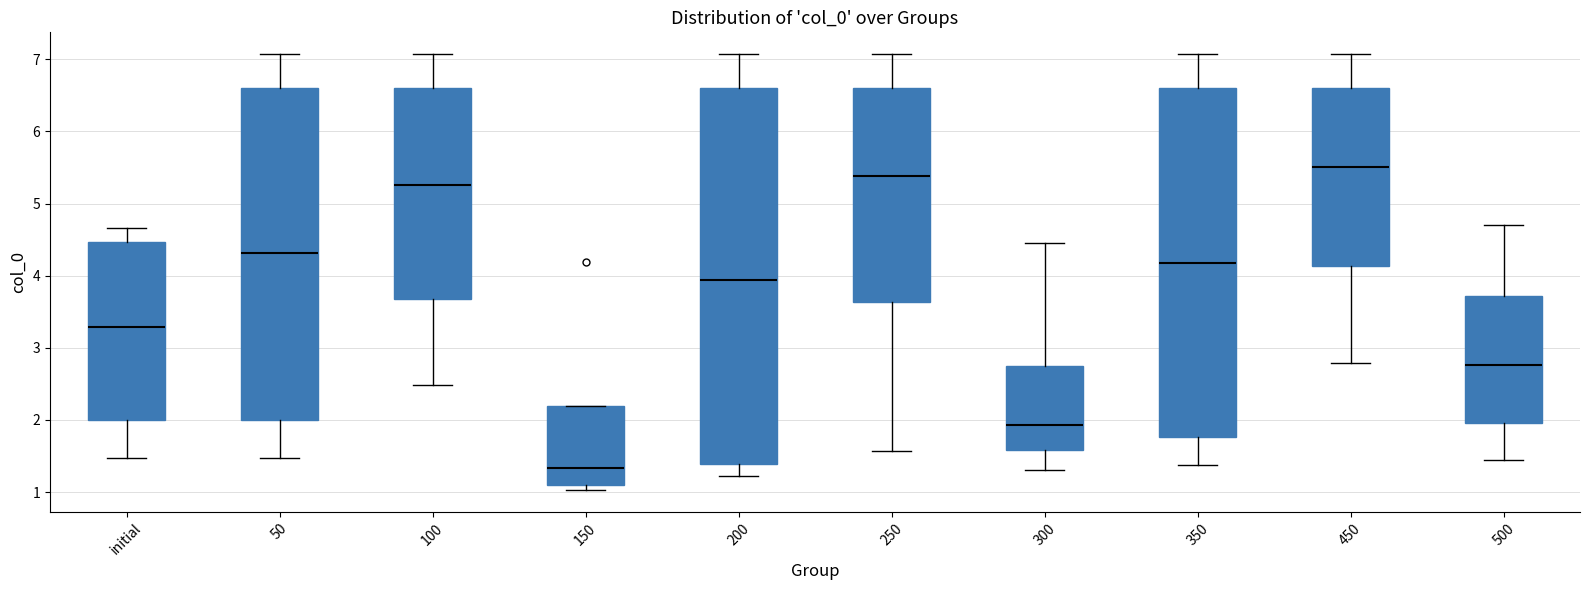

Reading left to right, transcribe this box plot: for each box, give where its median line is, the range the box spans, and where its two whiskers end, as read against the y-axis. The values are not printed on the chart, so give them approximately, as read against the axis.

initial: median 3.3, box 2.0 to 4.5, whiskers 1.5 to 4.7
50: median 4.3, box 2.0 to 6.6, whiskers 1.5 to 7.1
100: median 5.3, box 3.7 to 6.6, whiskers 2.5 to 7.1
150: median 1.3, box 1.1 to 2.2, whiskers 1.0 to 2.2
200: median 3.9, box 1.4 to 6.6, whiskers 1.2 to 7.1
250: median 5.4, box 3.6 to 6.6, whiskers 1.6 to 7.1
300: median 1.9, box 1.6 to 2.8, whiskers 1.3 to 4.4
350: median 4.2, box 1.8 to 6.6, whiskers 1.4 to 7.1
450: median 5.5, box 4.1 to 6.6, whiskers 2.8 to 7.1
500: median 2.8, box 2.0 to 3.7, whiskers 1.4 to 4.7